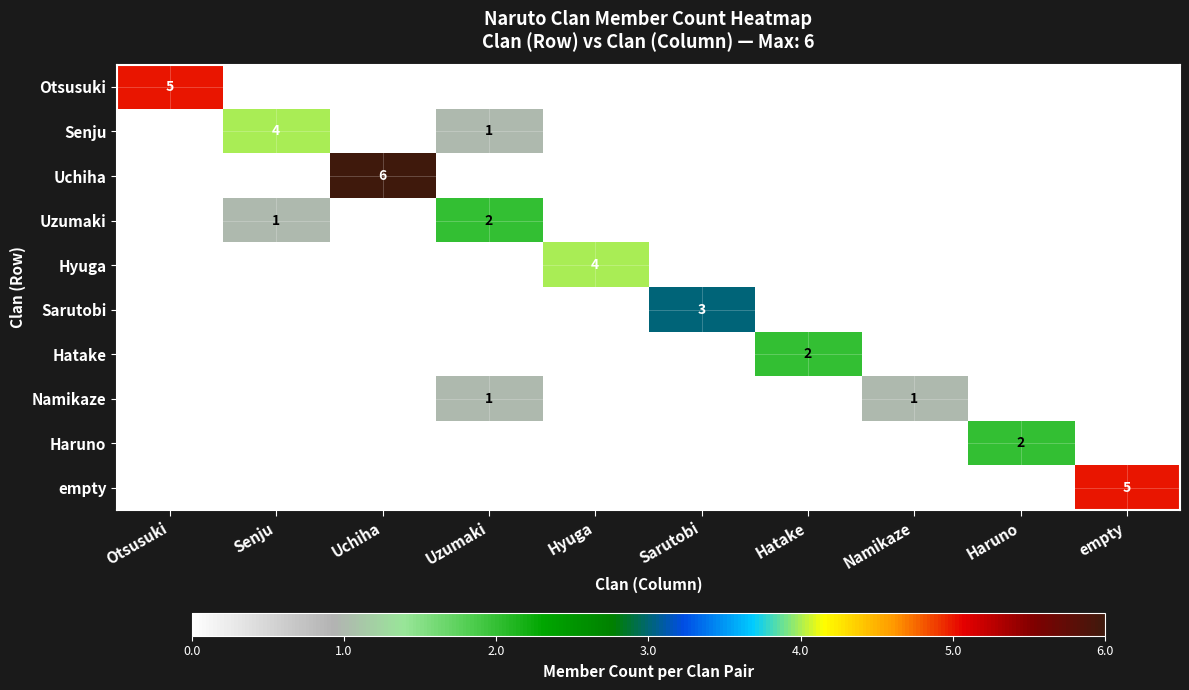

What is the spread (max minus min) of values at Hatake?

2